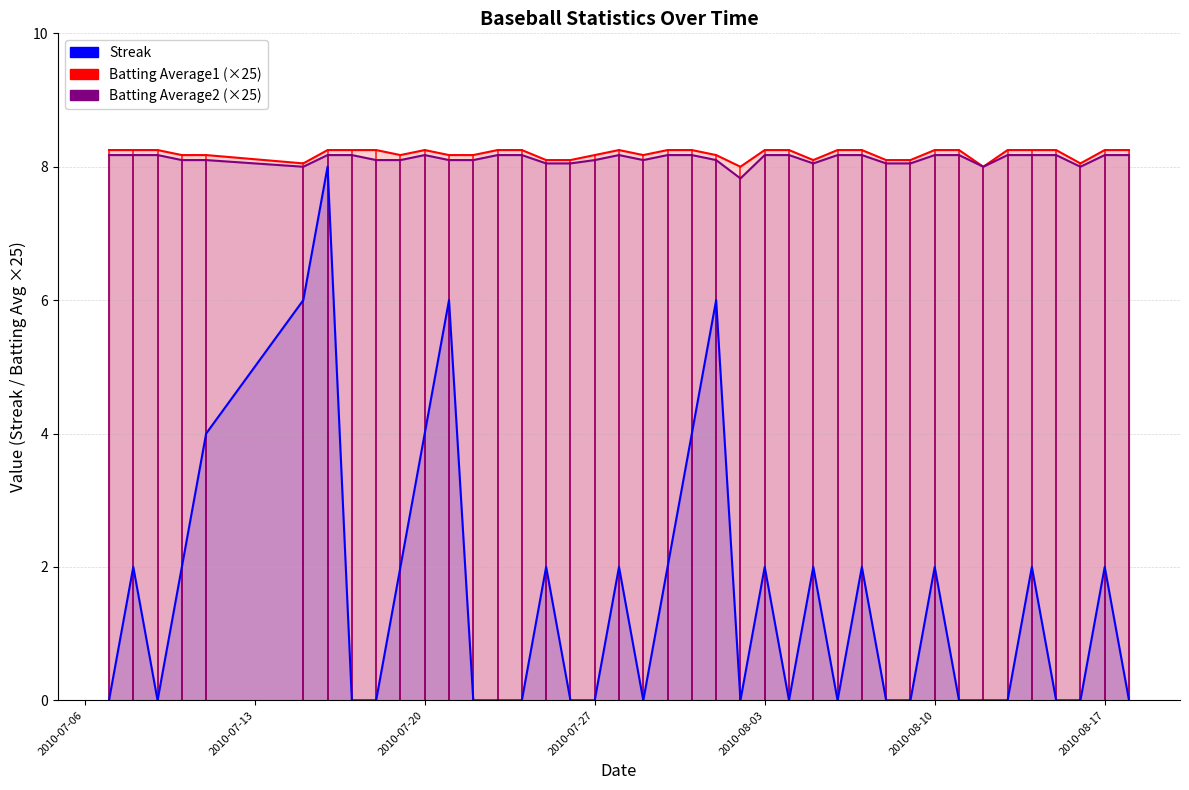

What is the label of the 3rd point from the left?

2010-07-09